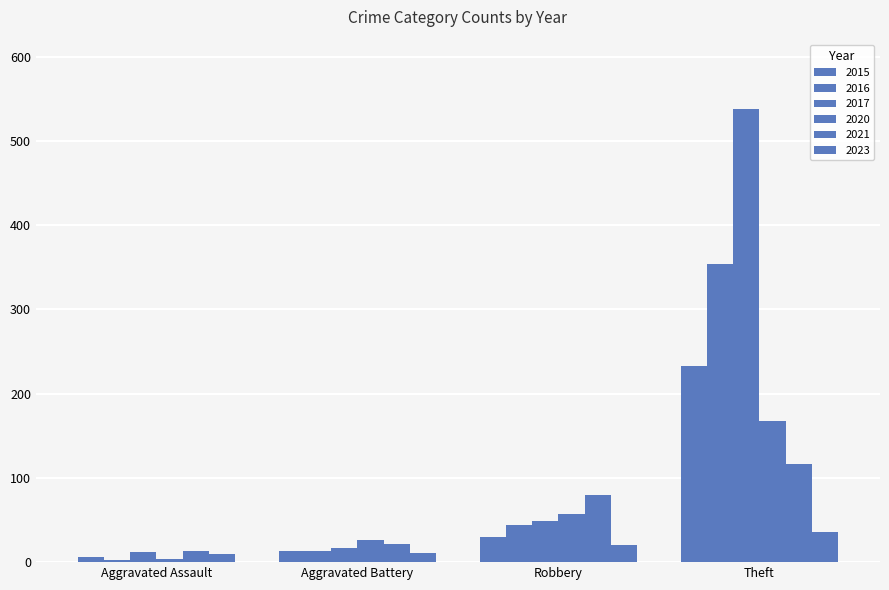

What is the value of the 2020 bar at the 3rd from the left?

57